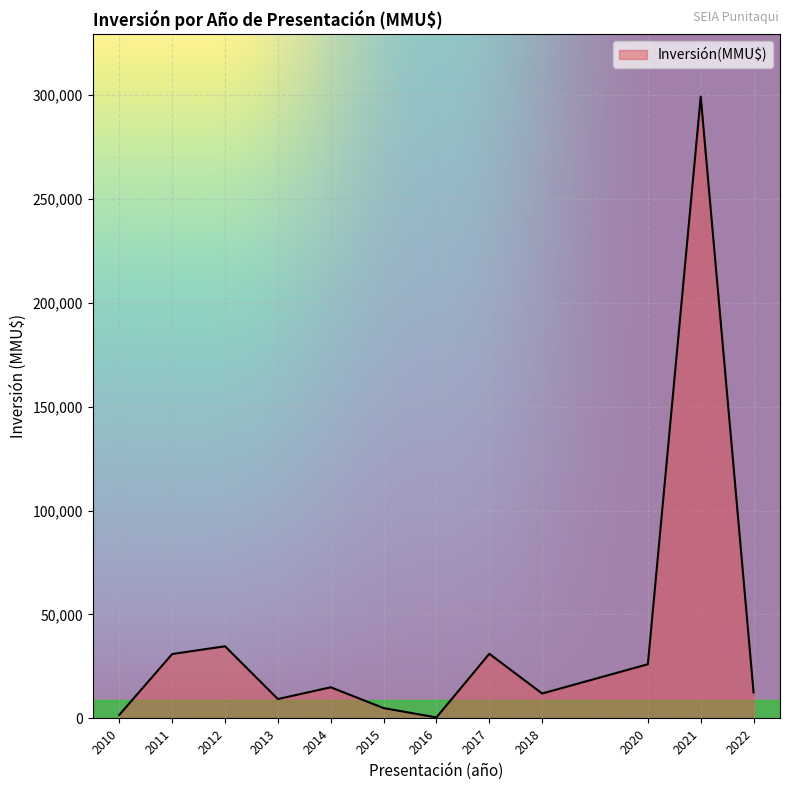

The value at 2013 is 9350. True or false?

True